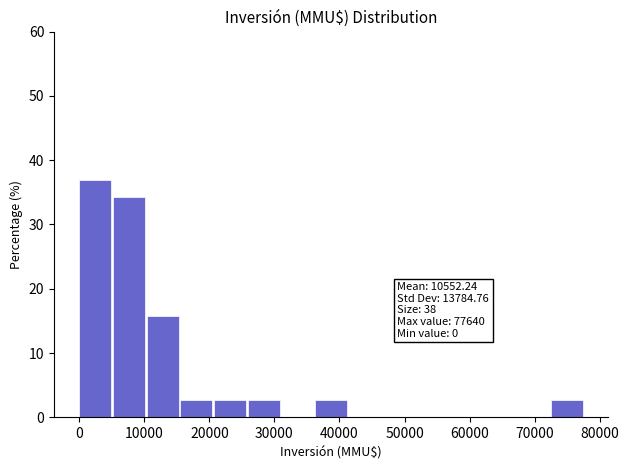

Over which range of the x-axis is the bar tallest?

0 to 5000